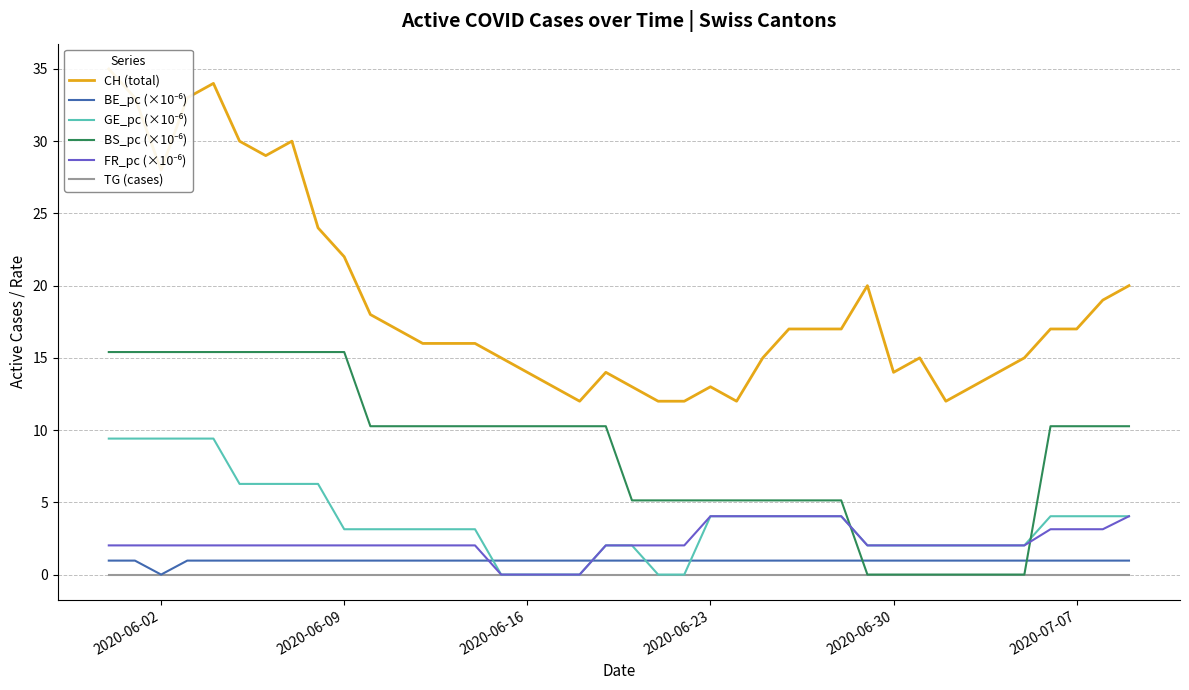

In CH (total), how many points are lower than both neighbors (excluding endpoints)?

6